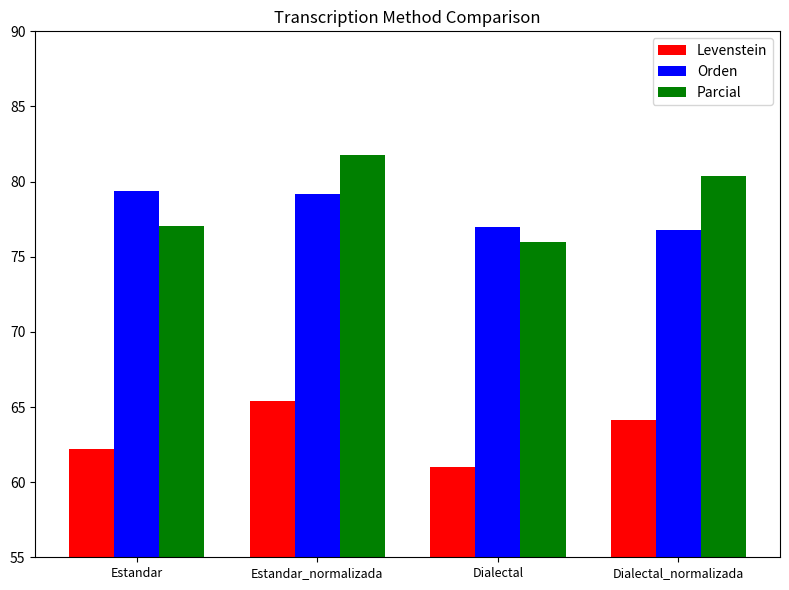

What are all the series names shown in the legend?

Levenstein, Orden, Parcial